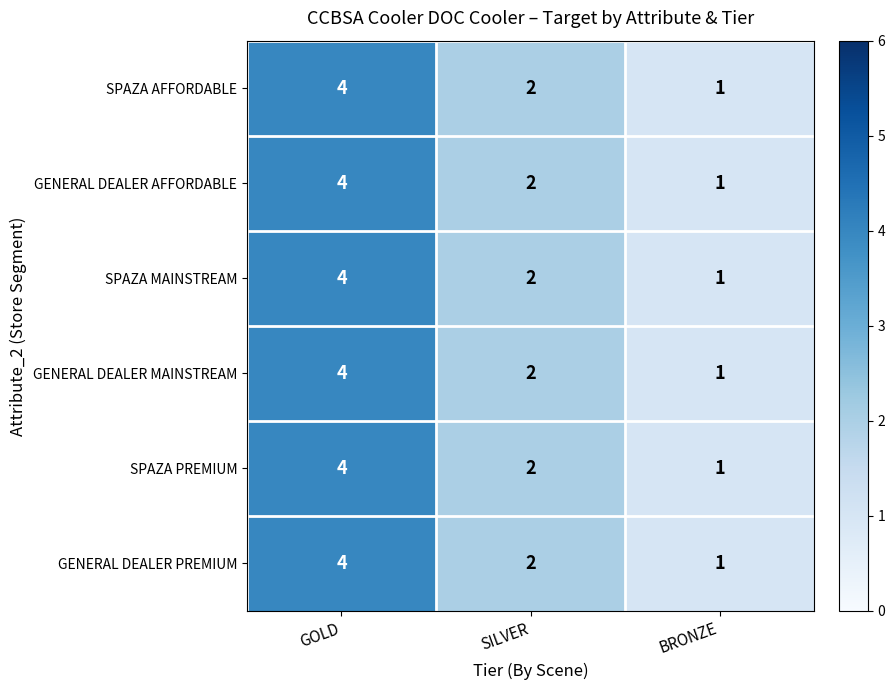

List the labels in order of GENERAL DEALER AFFORDABLE value, largest first.

GOLD, SILVER, BRONZE